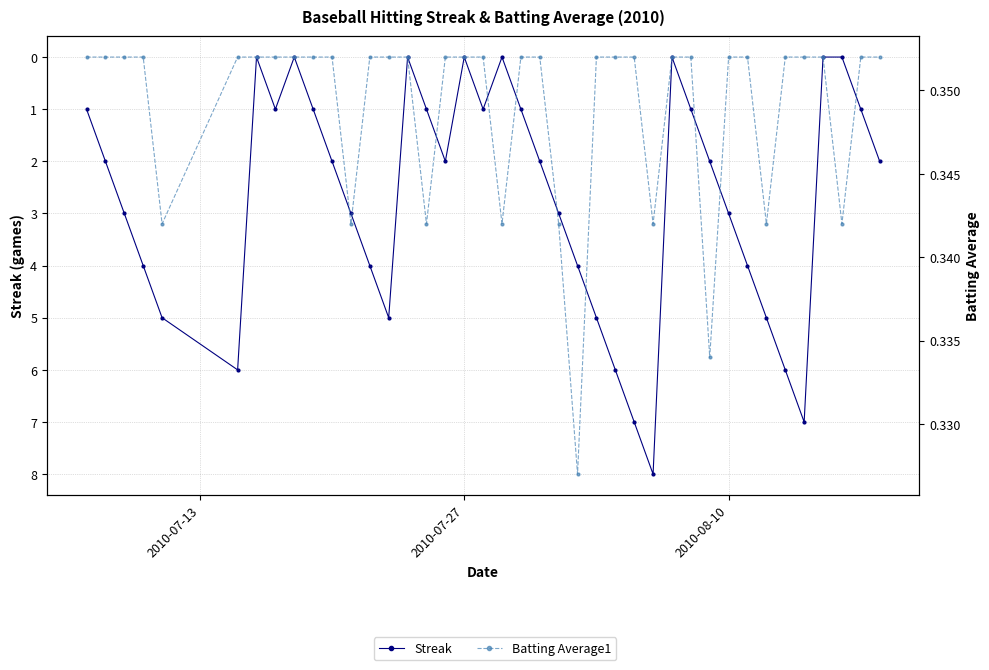

What is the average value of the Streak series?

2.7